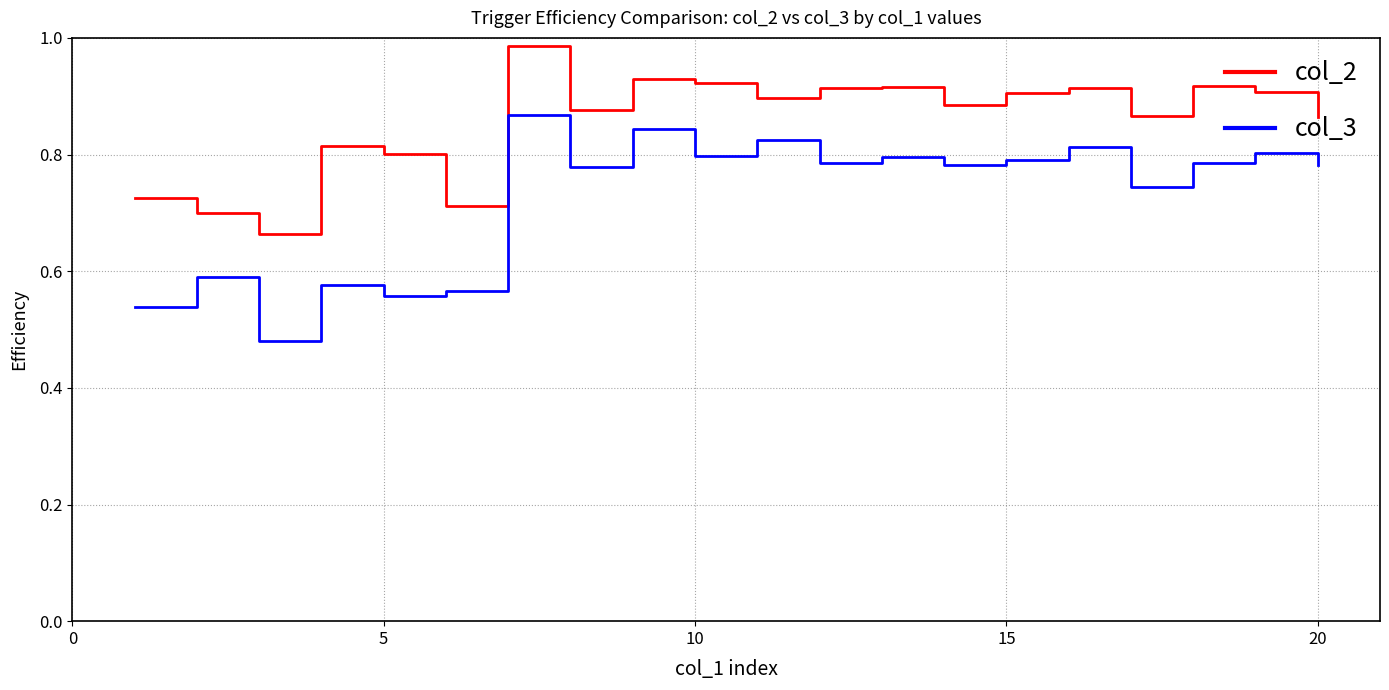

List the series in order of their peak value, lowest first.

col_3, col_2